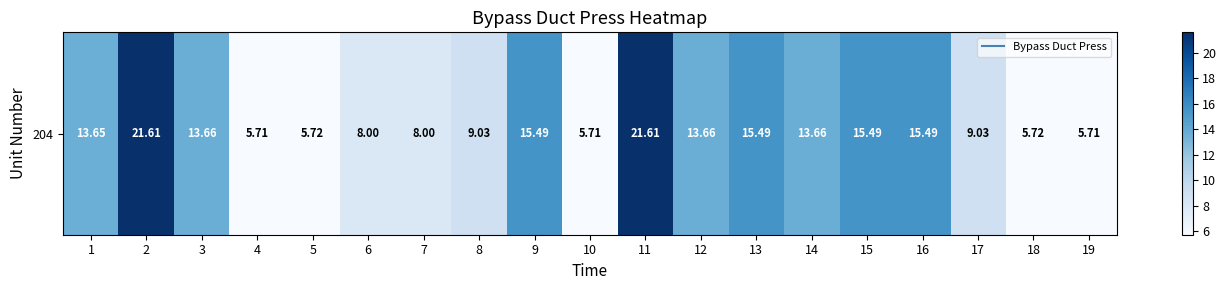

Which has a higher value, 8 or 19?

8